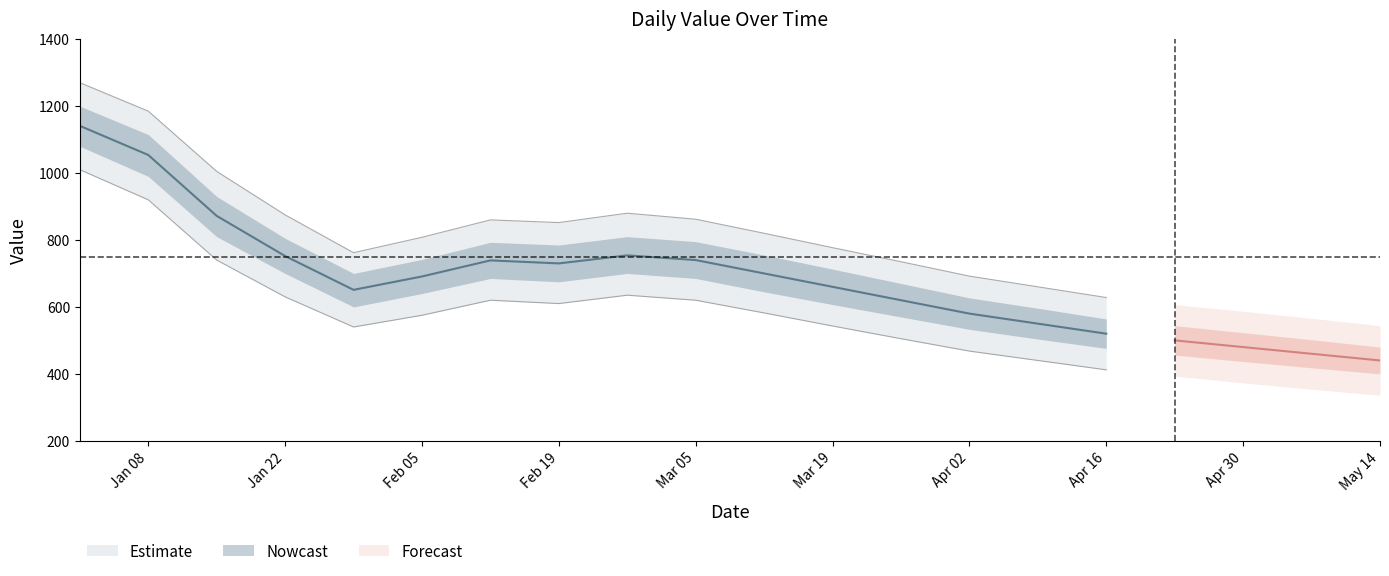

What is the sum of the values at 2023-03-19 and 2023-04-09?

1210